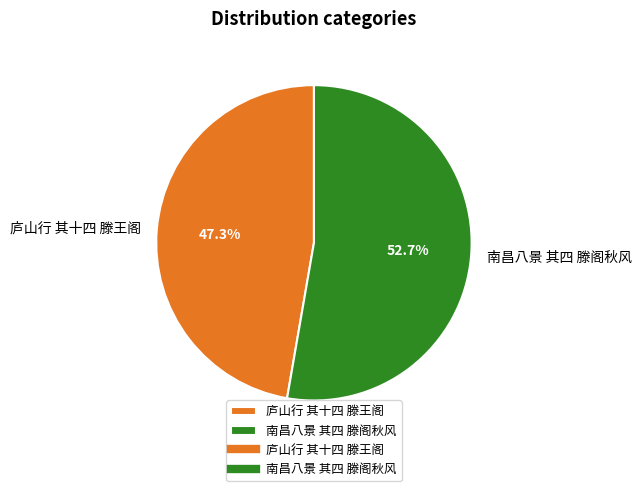

Which slice is the largest?

南昌八景 其四 滕阁秋风